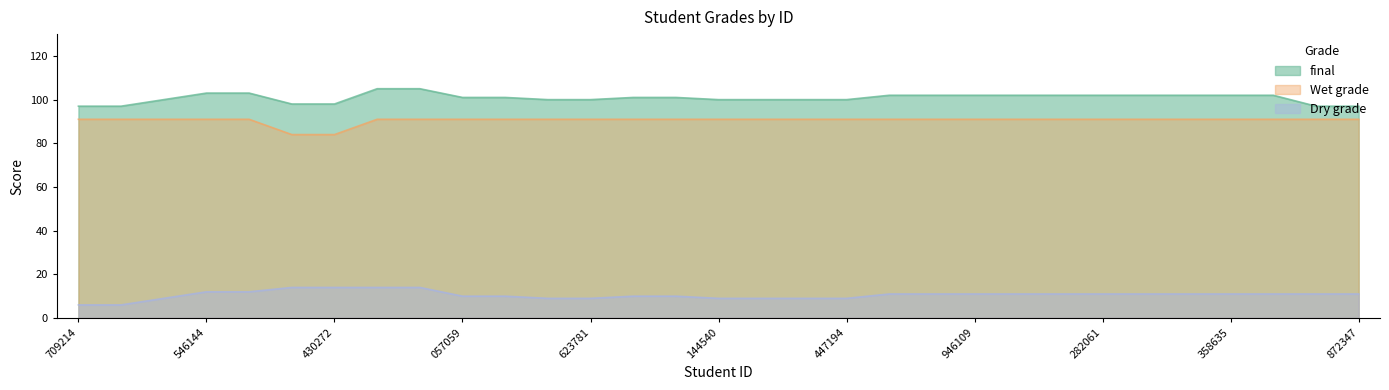

What is the sum of all Wet grade values?

2807